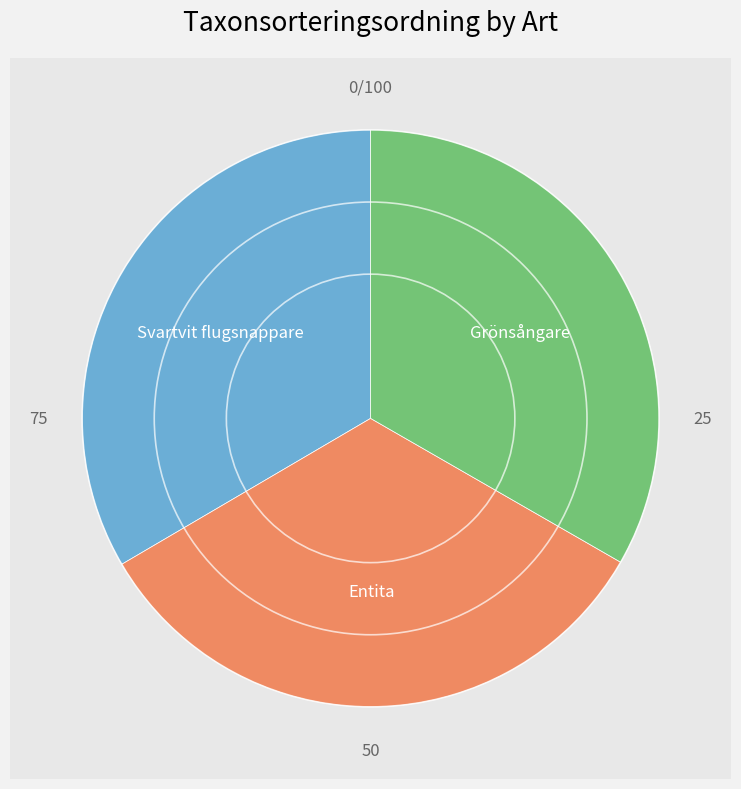

Which category has the smallest portion of the pie?

Entita